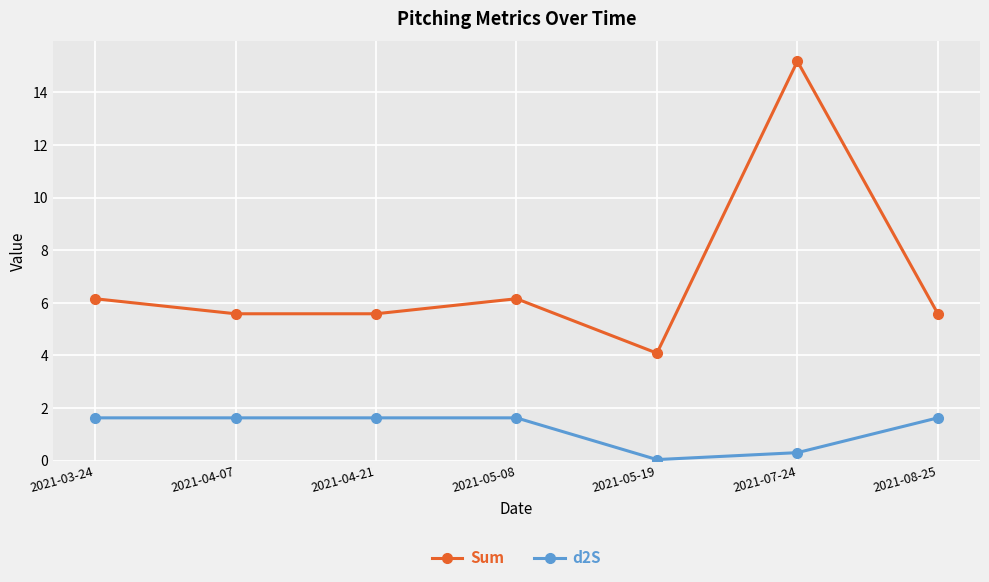

List the series in order of their overall mean, highest first.

Sum, d2S